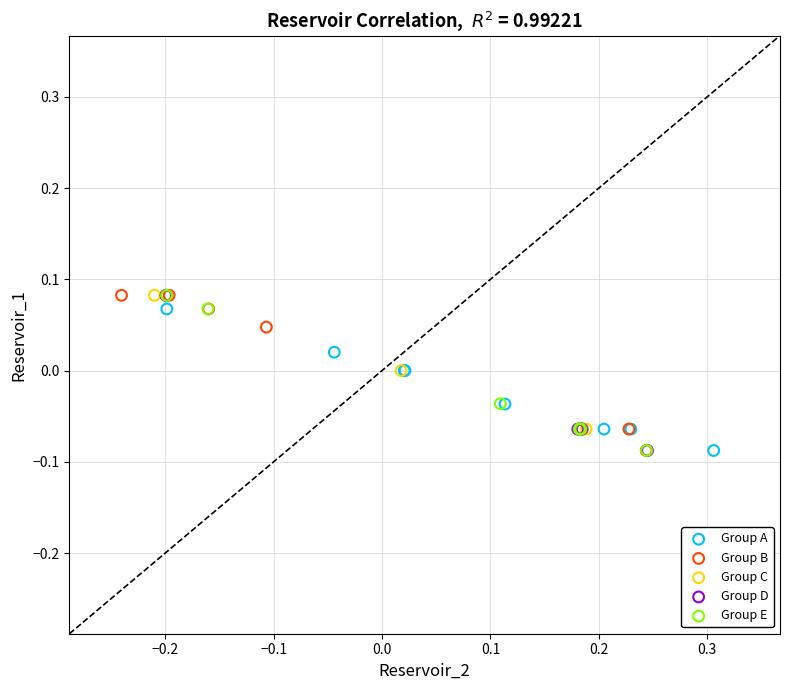

What are all the series names shown in the legend?

Group A, Group B, Group C, Group D, Group E